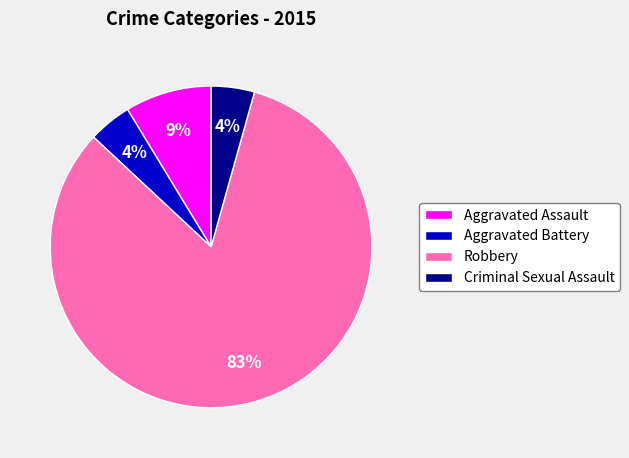

To the nearest percent, what percentage of the pie is Aggravated Assault?

9%